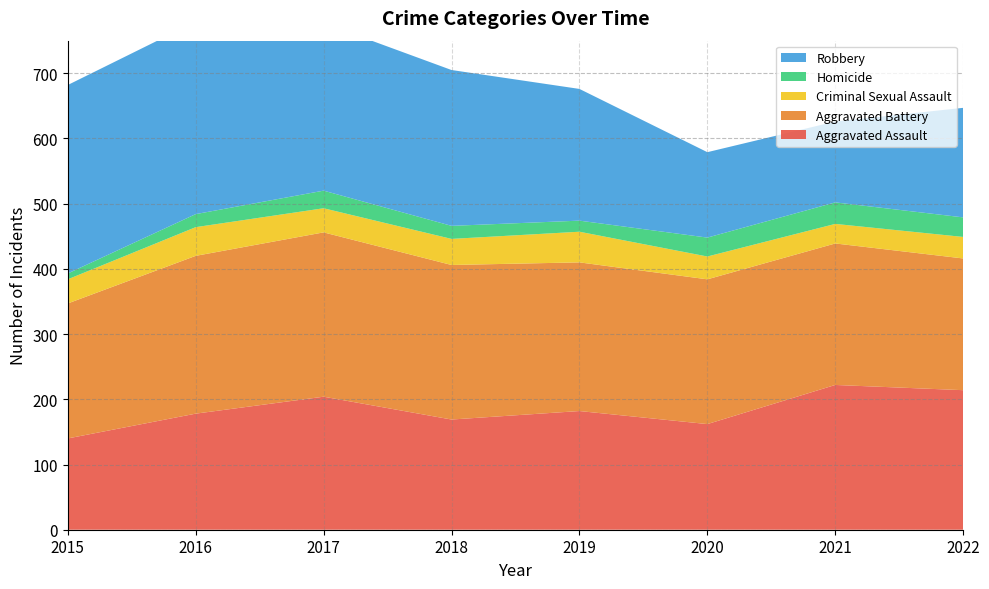

Reading right to left, list all the values displayed in this chart.

Aggravated Assault: 214	222	162	182	169	204	178	140
Aggravated Battery: 202	217	222	228	237	252	242	207
Criminal Sexual Assault: 33	30	35	47	40	37	44	37
Homicide: 30	33	29	17	20	27	20	9
Robbery: 168	124	131	202	239	257	295	289